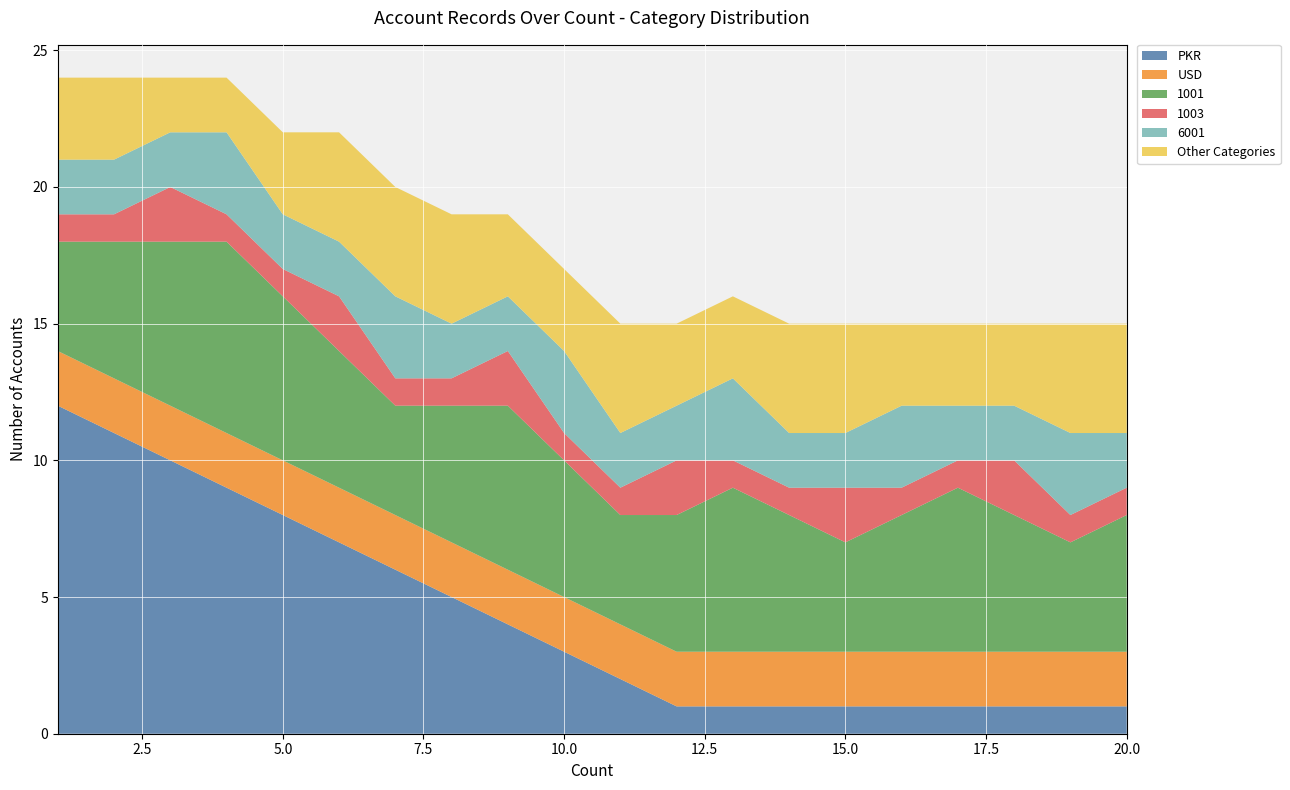

Reading right to left, what are all the values shown in this chart?

PKR: 20=1	19=1	18=1	17=1	16=1	15=1	14=1	13=1	12=1	11=2	10=3	9=4	8=5	7=6	6=7	5=8	4=9	3=10	2=11	1=12
USD: 20=2	19=2	18=2	17=2	16=2	15=2	14=2	13=2	12=2	11=2	10=2	9=2	8=2	7=2	6=2	5=2	4=2	3=2	2=2	1=2
1001: 20=5	19=4	18=5	17=6	16=5	15=4	14=5	13=6	12=5	11=4	10=5	9=6	8=5	7=4	6=5	5=6	4=7	3=6	2=5	1=4
1003: 20=1	19=1	18=2	17=1	16=1	15=2	14=1	13=1	12=2	11=1	10=1	9=2	8=1	7=1	6=2	5=1	4=1	3=2	2=1	1=1
6001: 20=2	19=3	18=2	17=2	16=3	15=2	14=2	13=3	12=2	11=2	10=3	9=2	8=2	7=3	6=2	5=2	4=3	3=2	2=2	1=2
Other Categories: 20=4	19=4	18=3	17=3	16=3	15=4	14=4	13=3	12=3	11=4	10=3	9=3	8=4	7=4	6=4	5=3	4=2	3=2	2=3	1=3